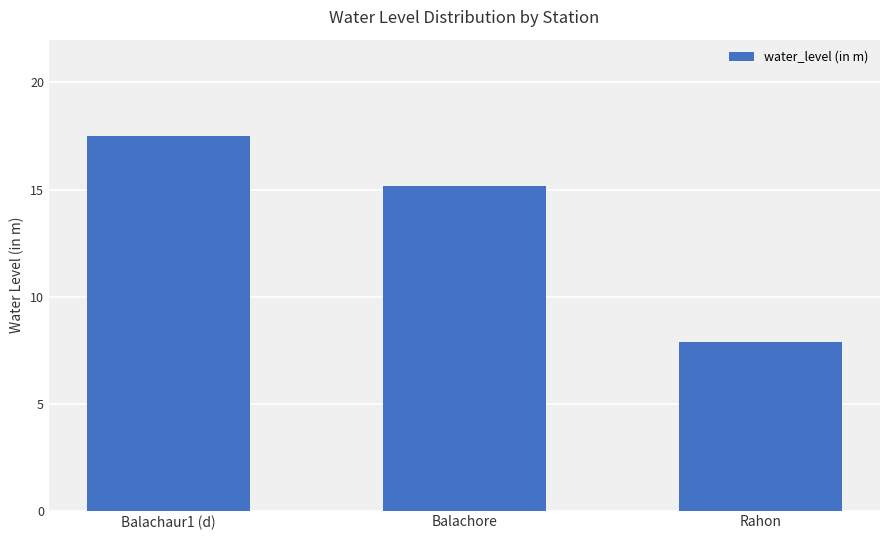

Approximately how many times larger is the value at Balachore compared to Rahon?

1.9